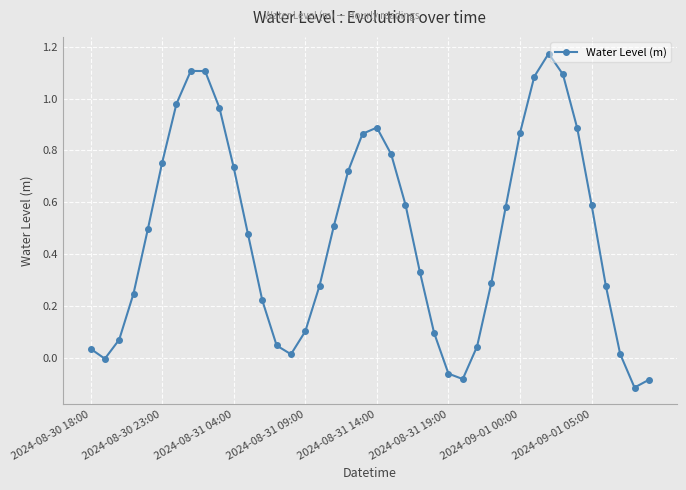

How many interior local peaks (higher than both neighbors) does the data have?

3